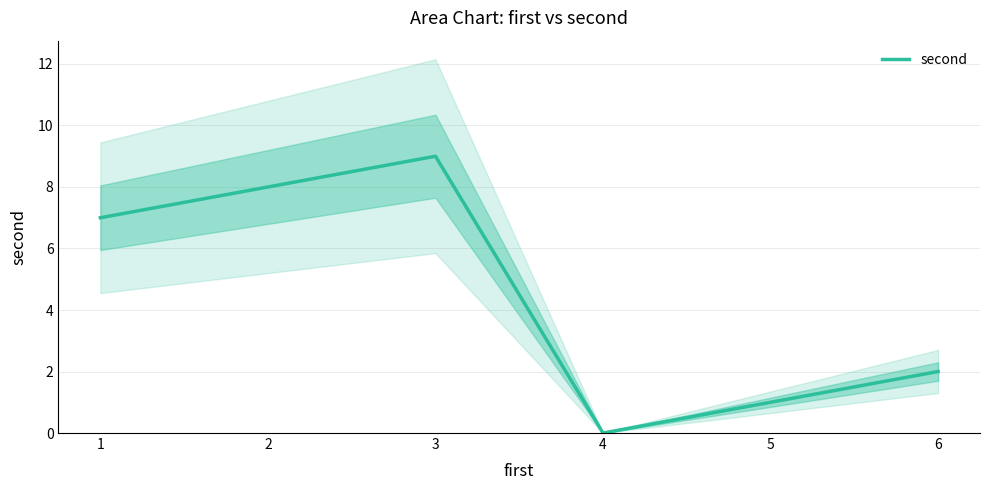

Which label corresponds to the largest value in the chart?

3